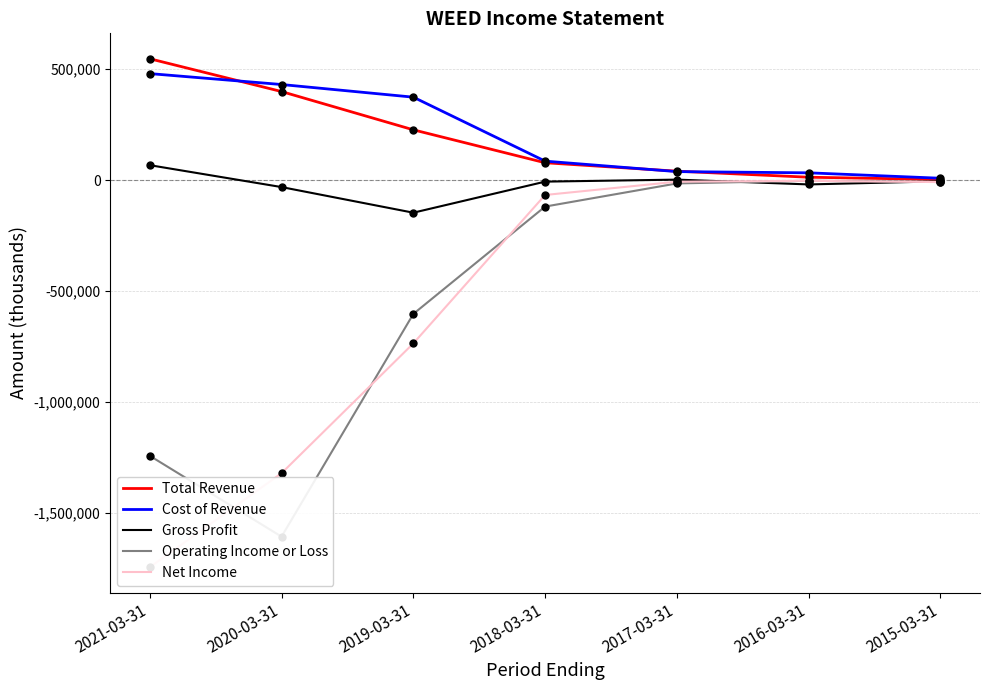

Which series changed the most between 2018-03-31 and 2017-03-31?

Operating Income or Loss